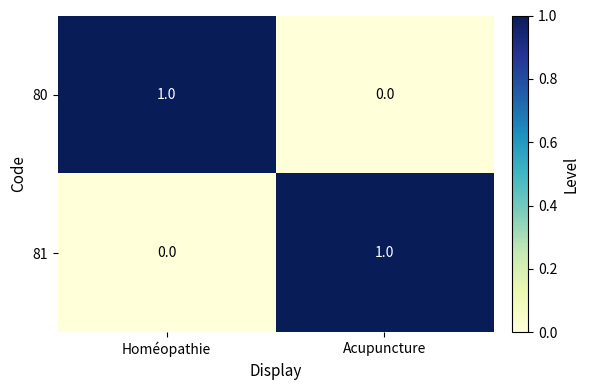

Rank the categories by 81 value from lowest to highest.

Homéopathie, Acupuncture